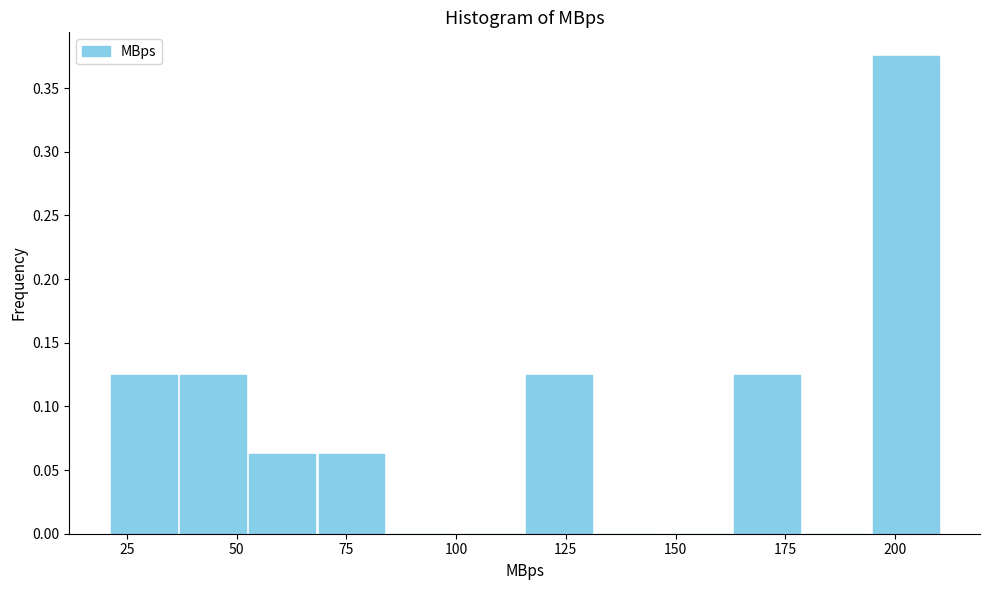

Read against the x-axis, roughly where is the centre of the tallest bar?

200